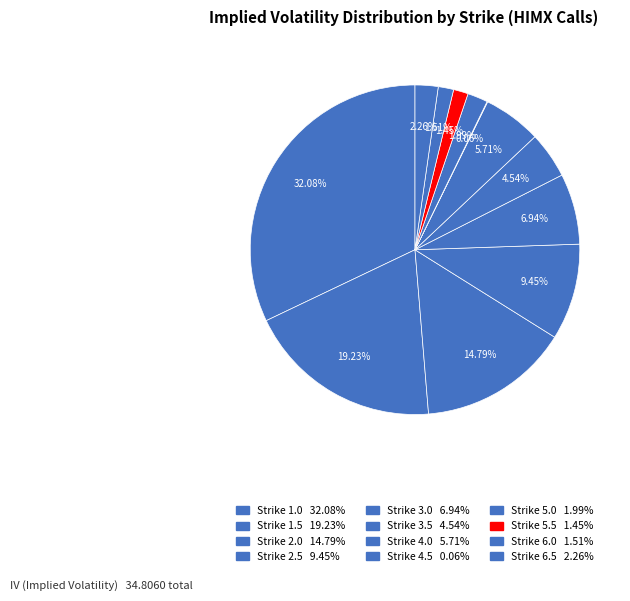

What percentage is NOT represented by Strike 1.0?

67.9%